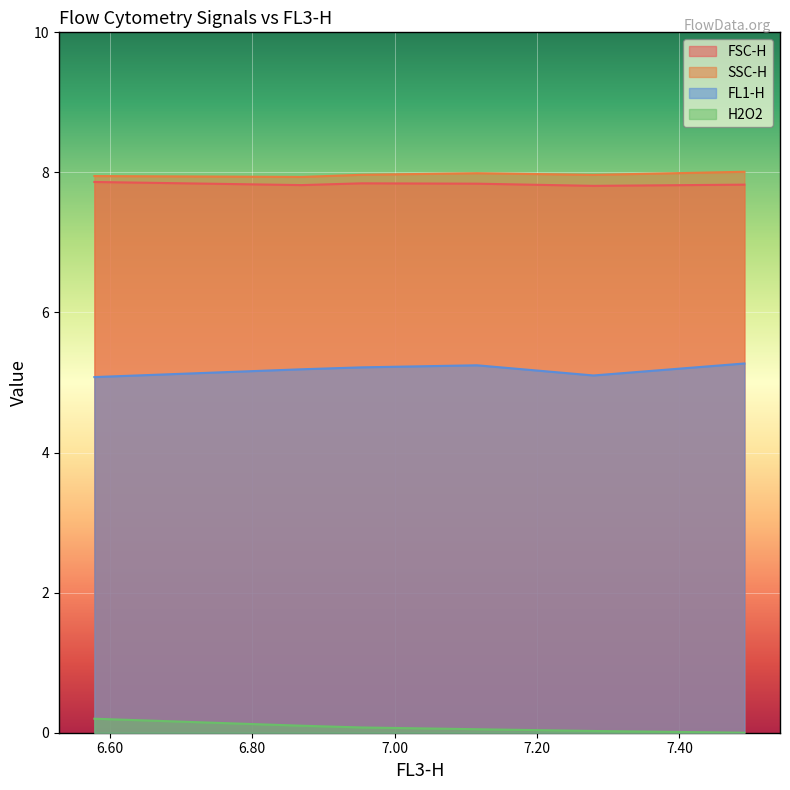

Between 6.86969493971651 and 7.11557654959873, which is larger?

7.11557654959873